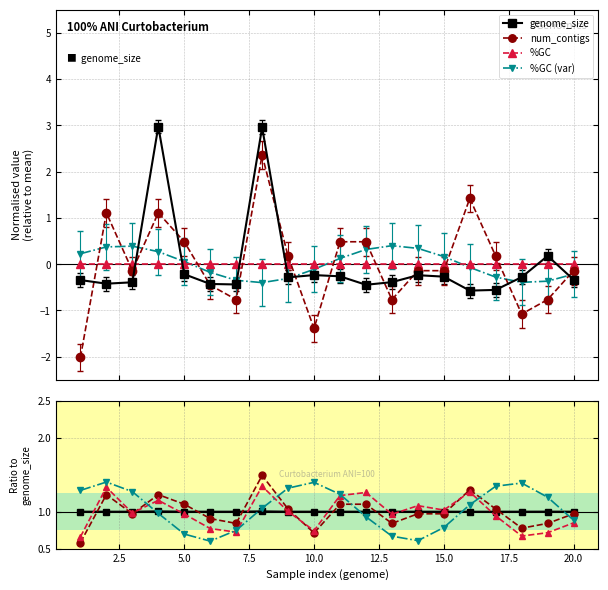

Is it true that %GC (var) equals 0.7 at 15.0?

True